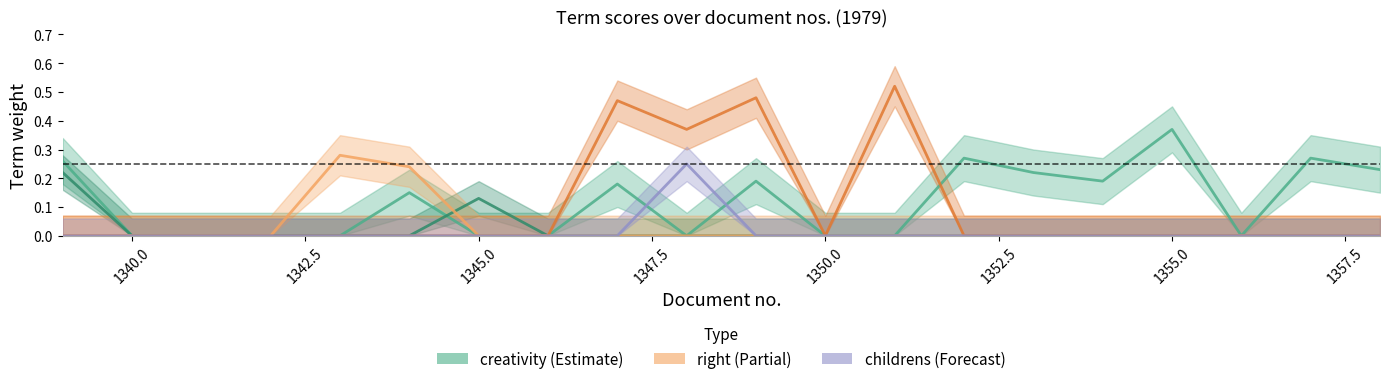

What is the average value of the model series?

0.1